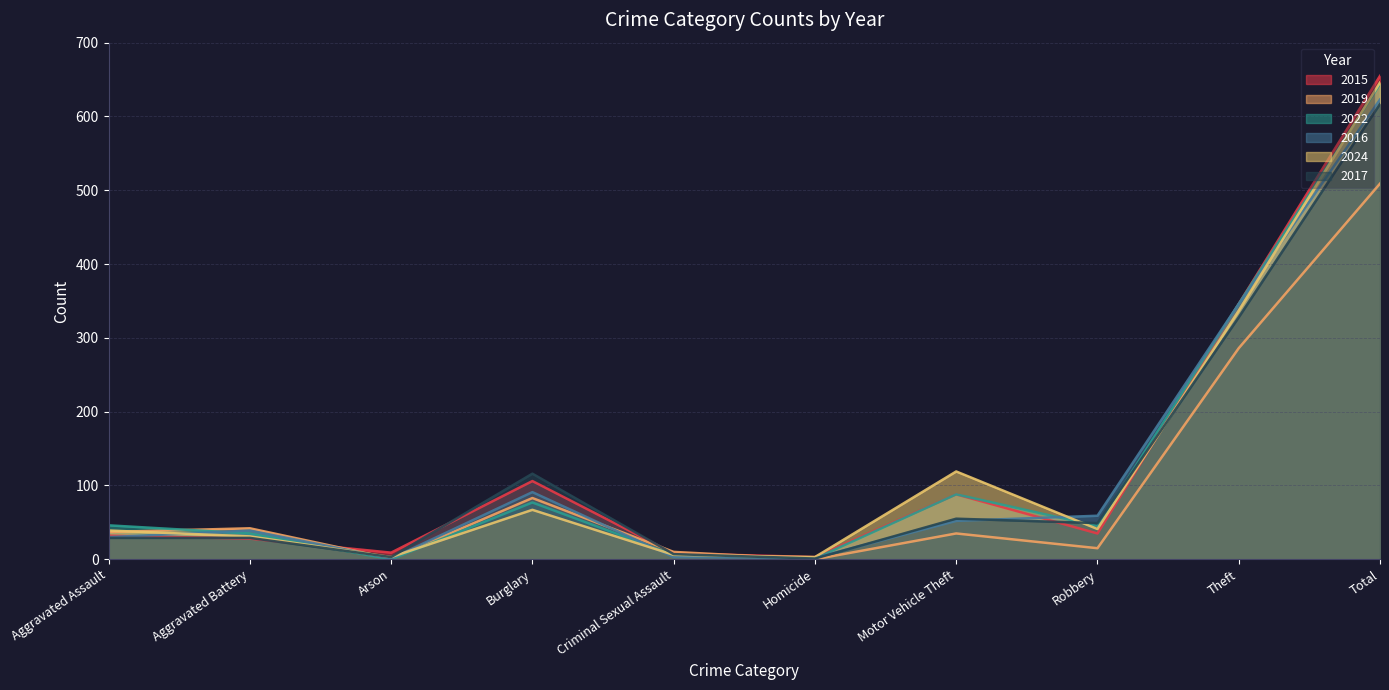

Where do 2017 and 2016 first cross each other?

Aggravated Battery and Arson